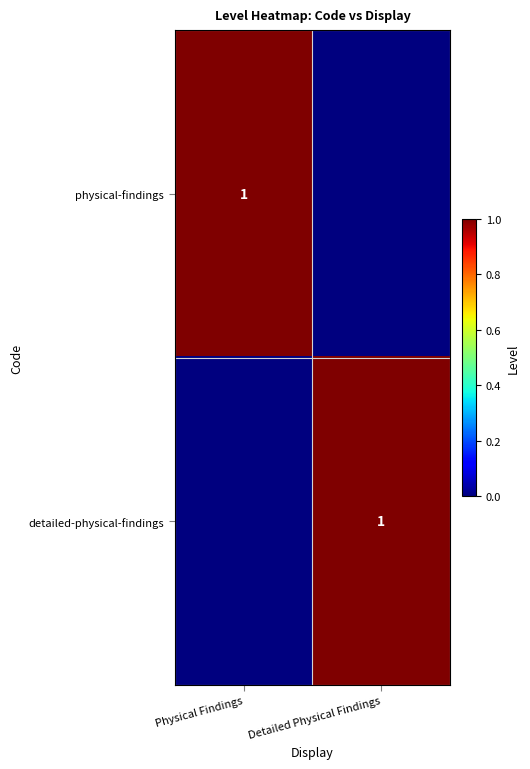

True or false: detailed-physical-findings has a value of 0 at Detailed Physical Findings.

False